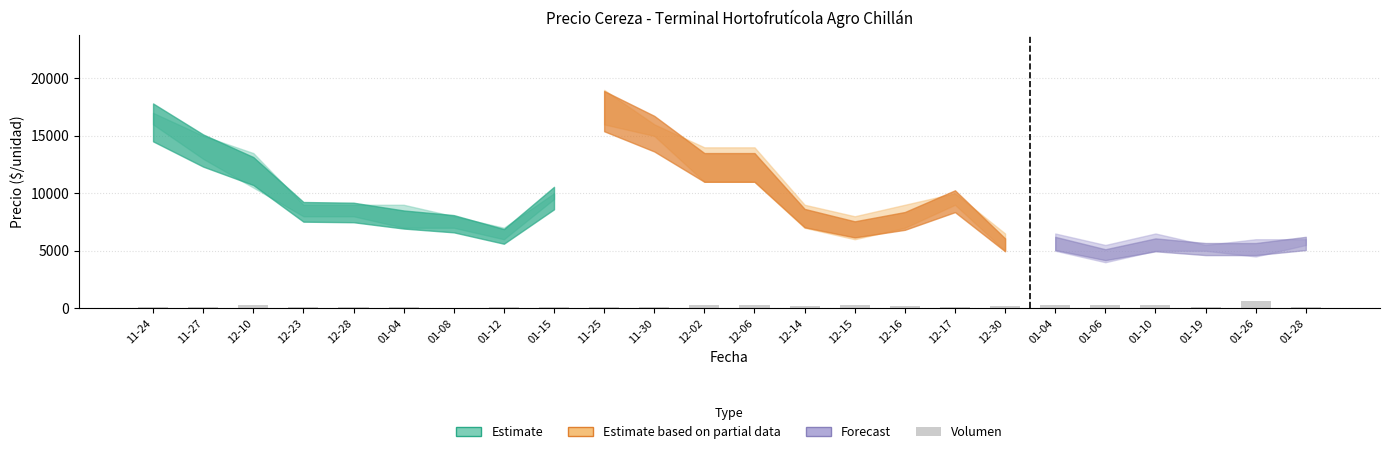

What is the change in value from 12-17 to 01-28?

+60